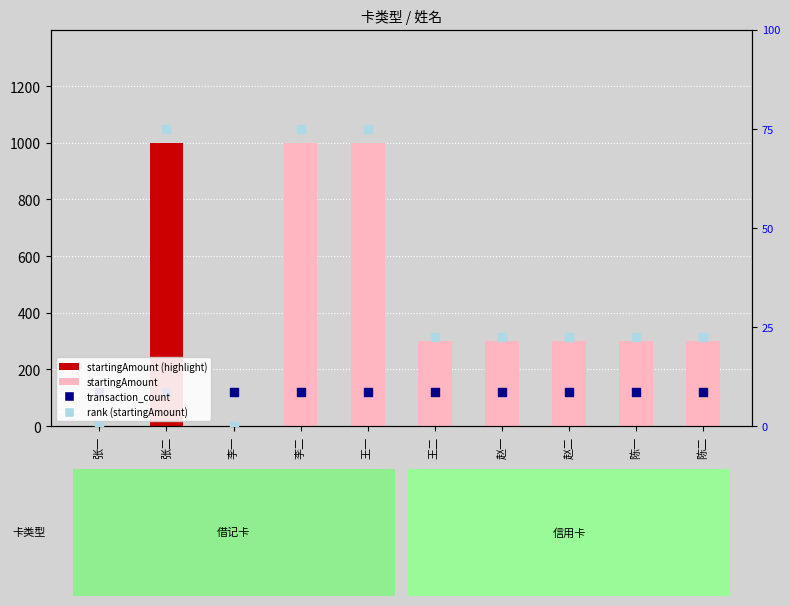

Which series has the largest total across all categories?

startingAmount